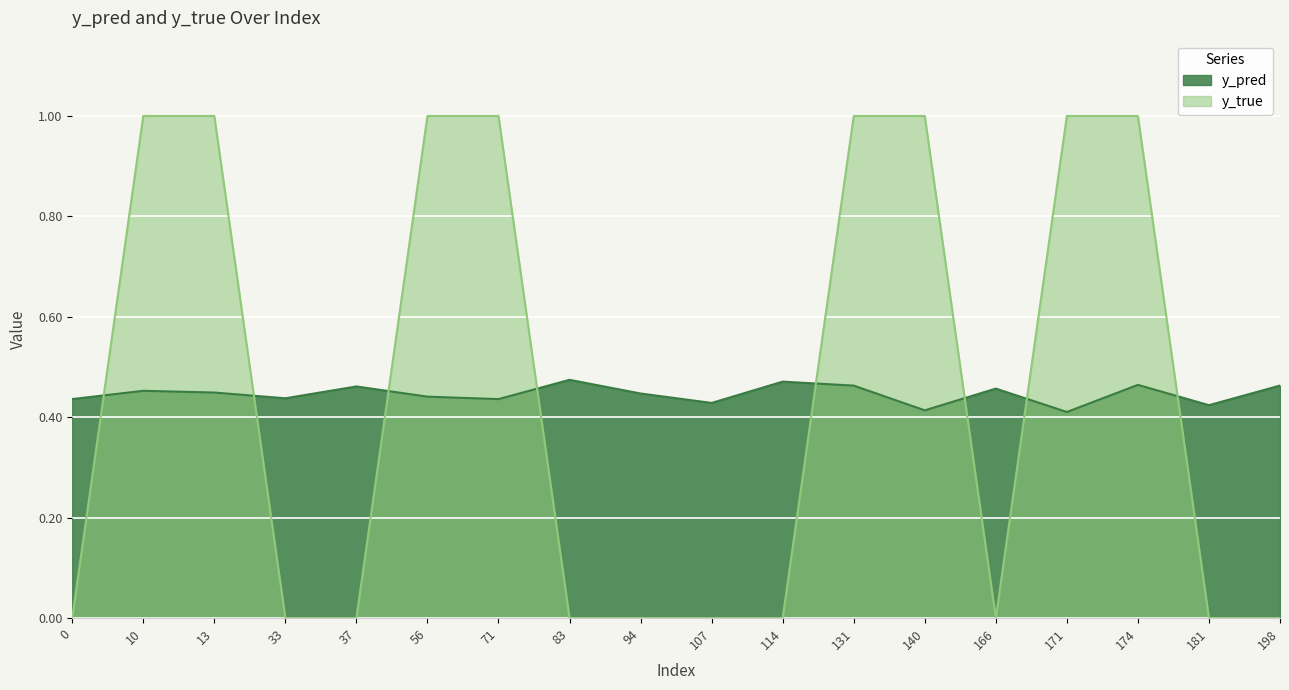

Which series has the widest spread of values?

y_true